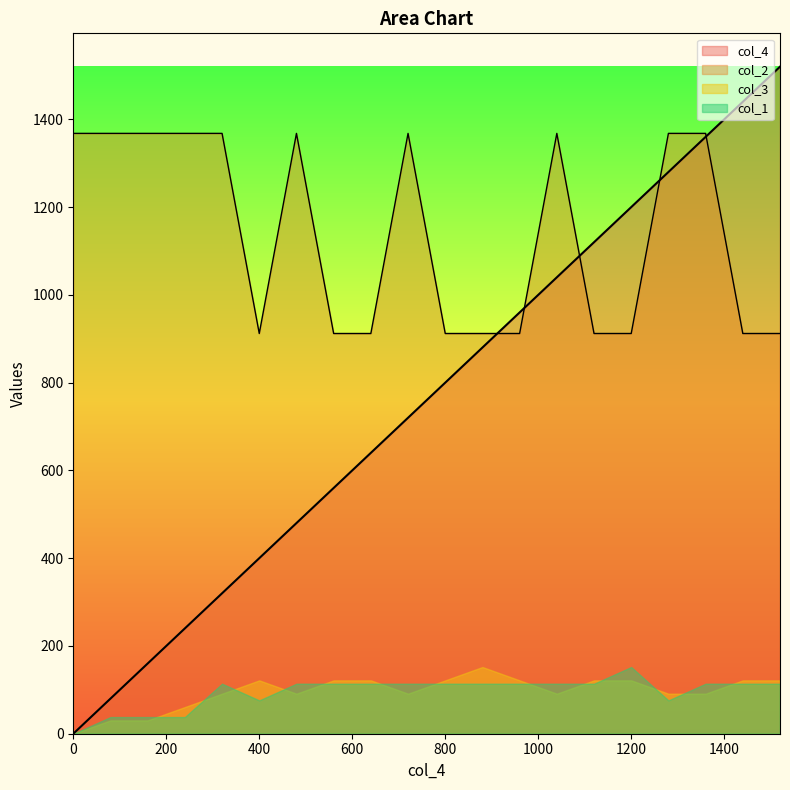

Which series has the largest total across all categories?

col_2